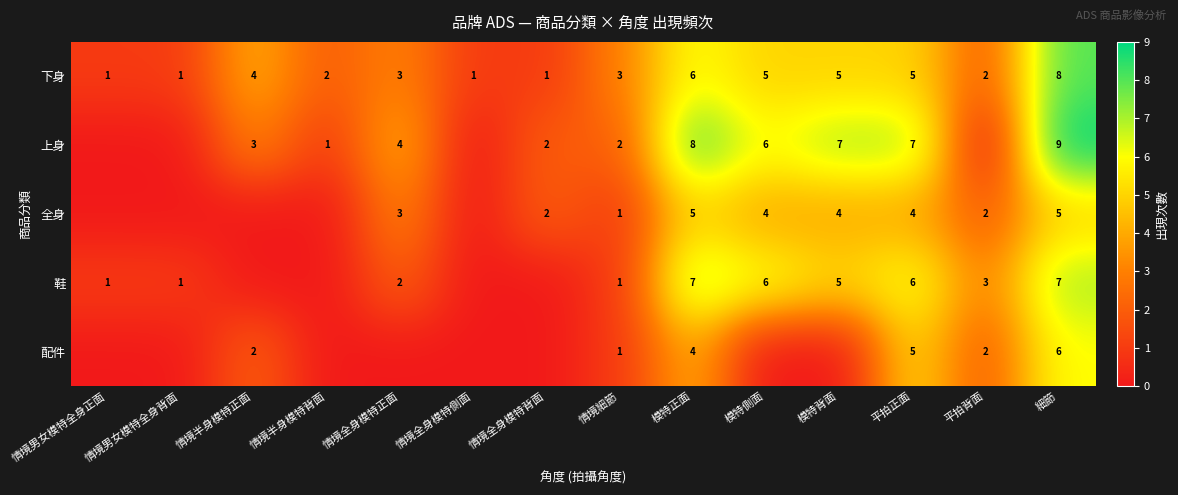

What is the sum of the 全身 values at 模特側面 and 模特正面?

9